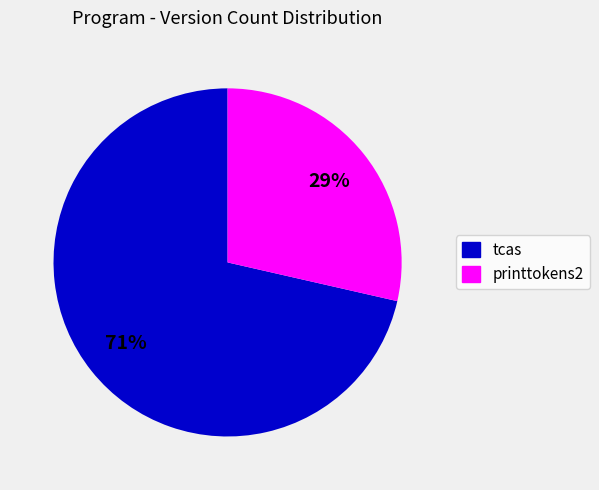

To the nearest percent, what is the average slice percentage?

50%